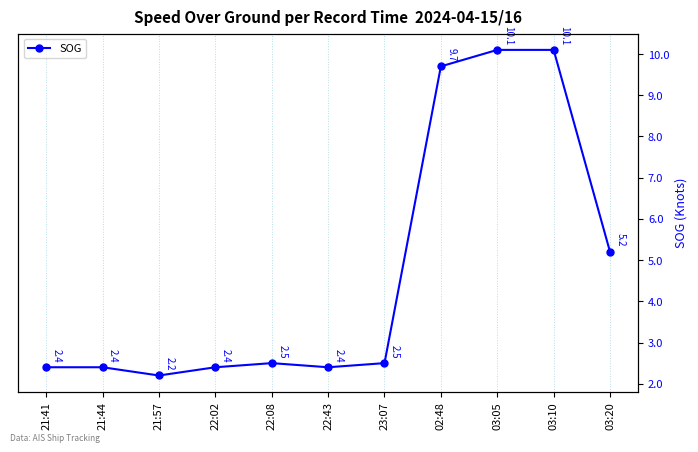

The chart shows a value of 2.4 at 21:41. True or false?

True